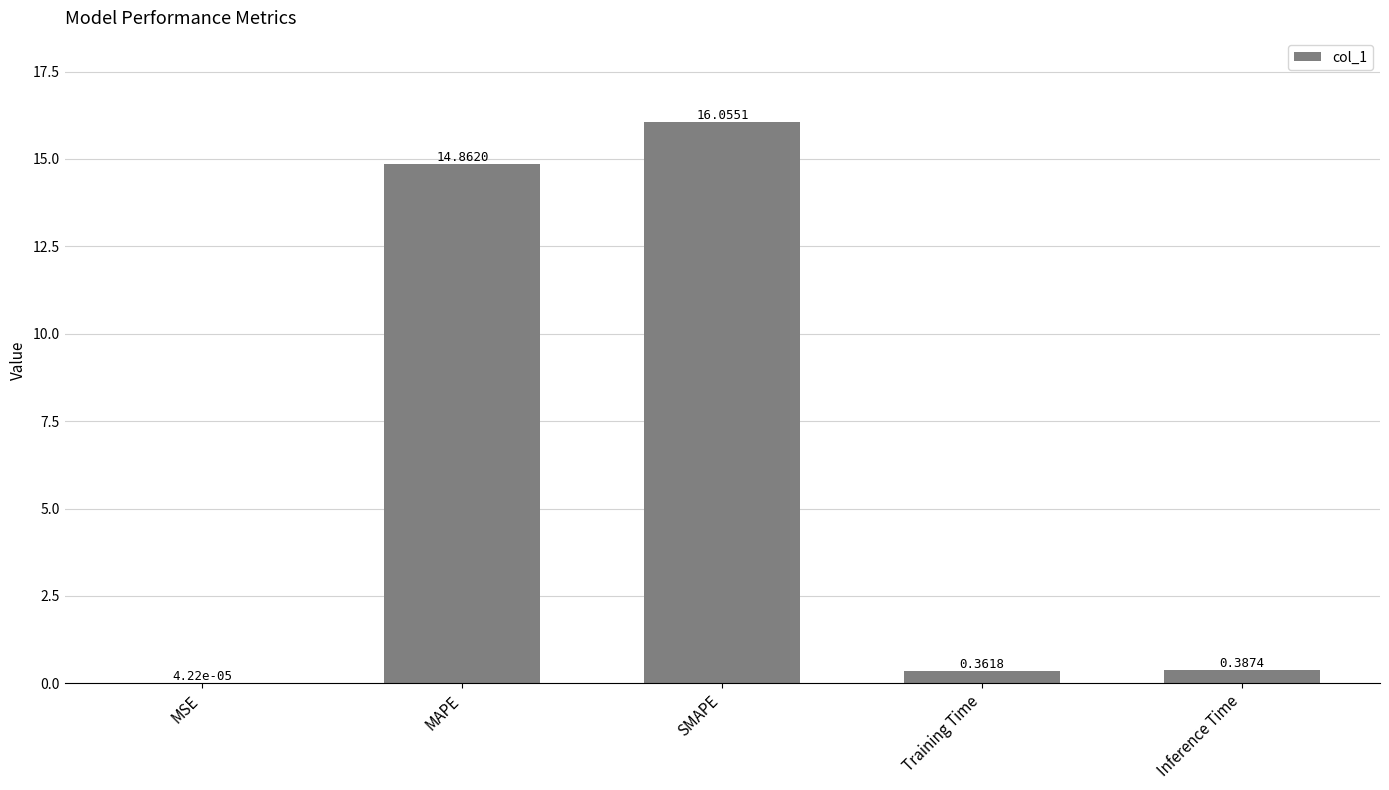

Are the bars grouped side by side (vs. stacked)?

No